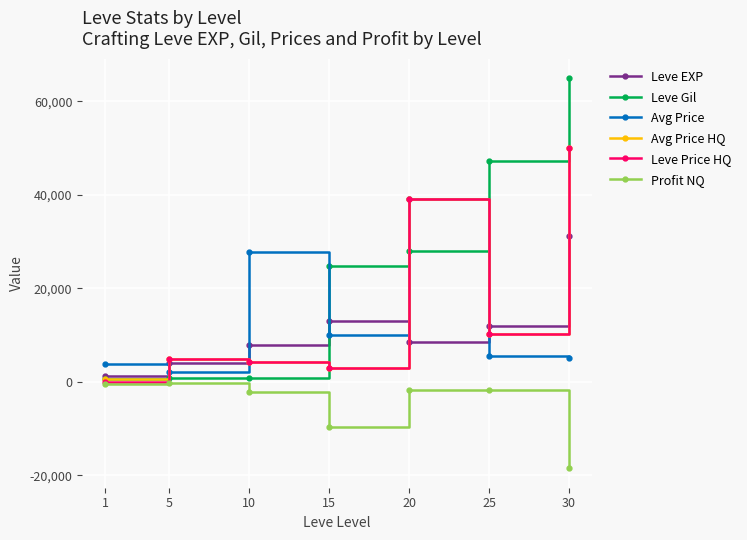

What is the value of the Avg Price point at the 3rd from the left?

27691.0